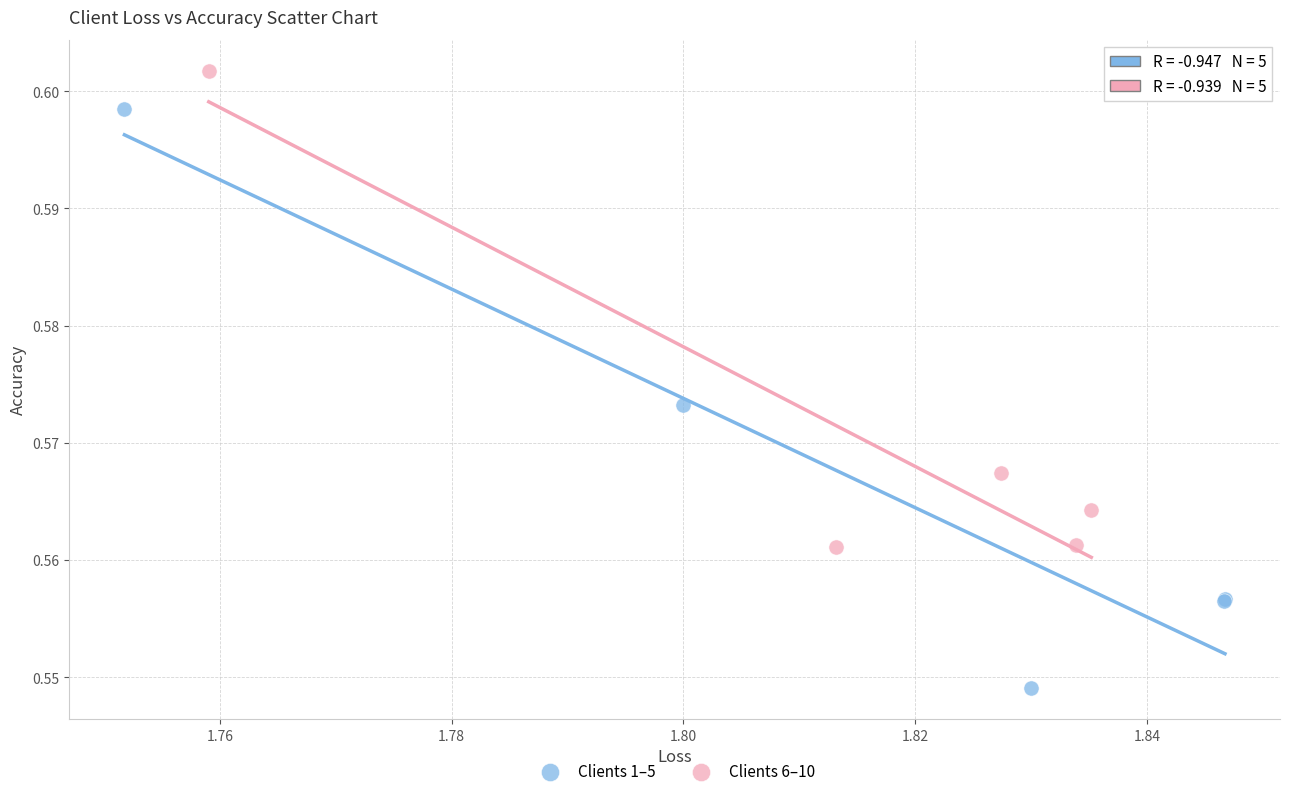

Which series contains the highest Y value?

Clients 6–10